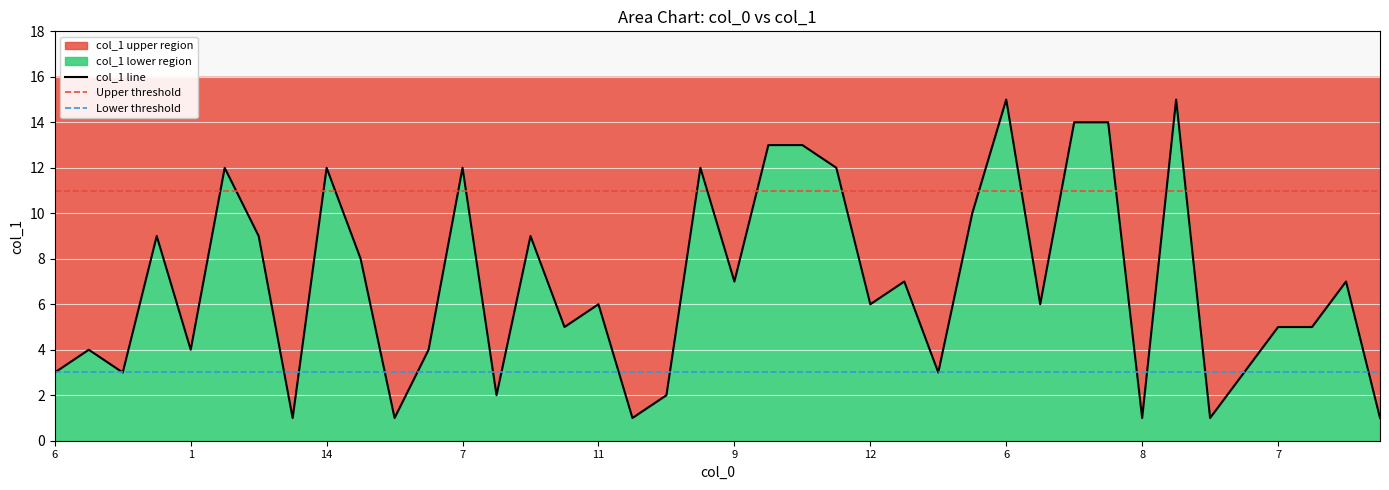

What is the difference between the values at 6 and 4?

9